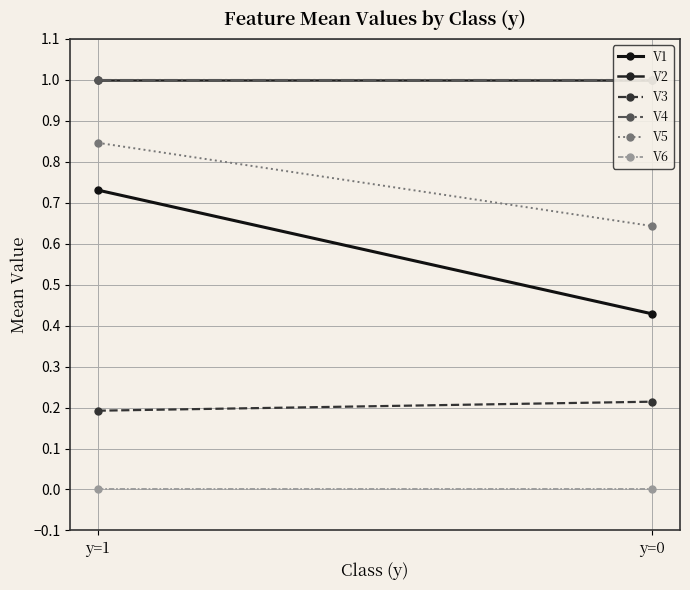

What is the average value of the V3 series?

0.2